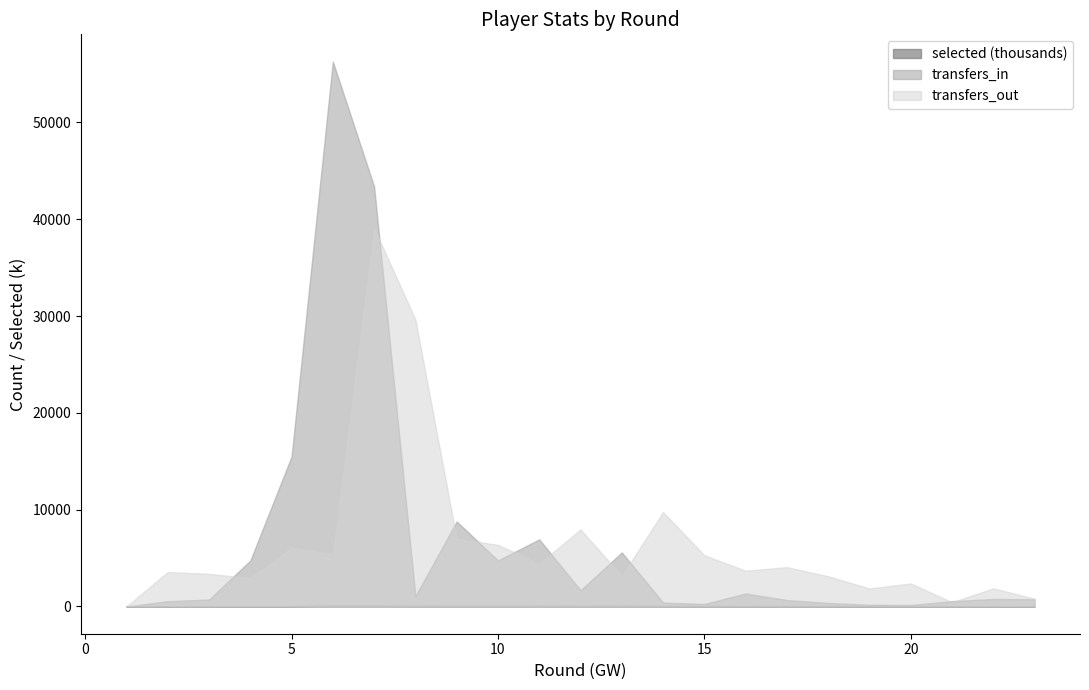

Rank the series by their maximum value, from lowest to highest.

selected (thousands), transfers_out, transfers_in